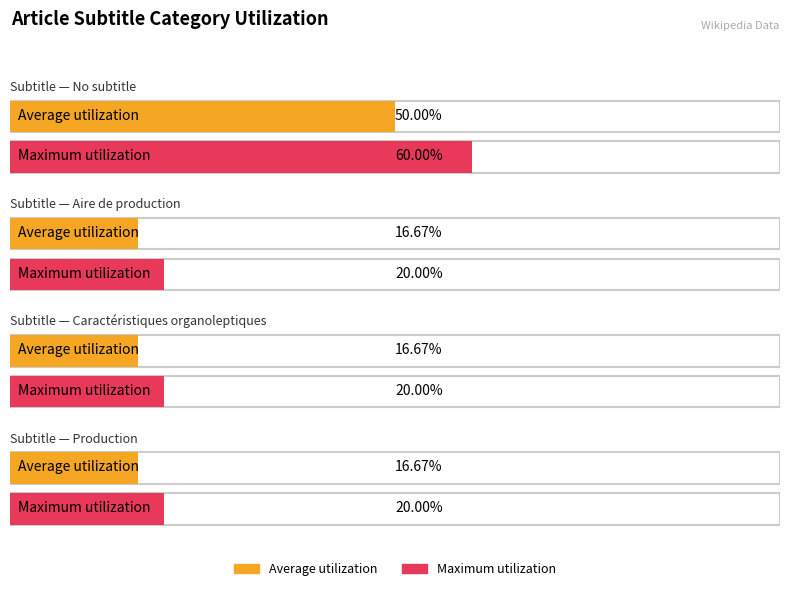

Is it true that the value at row_1 is 1?

False